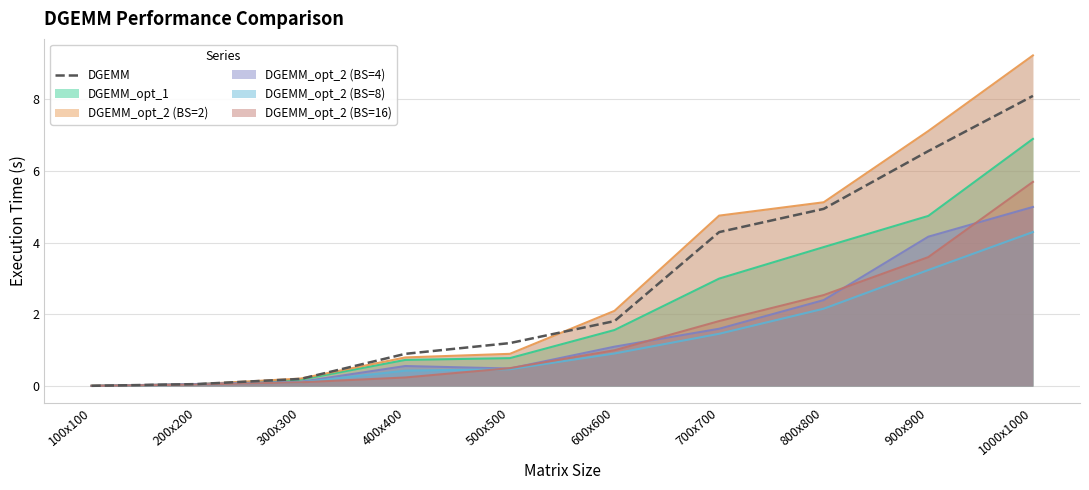

Is it true that the value at 700x700 is 4.3?

True